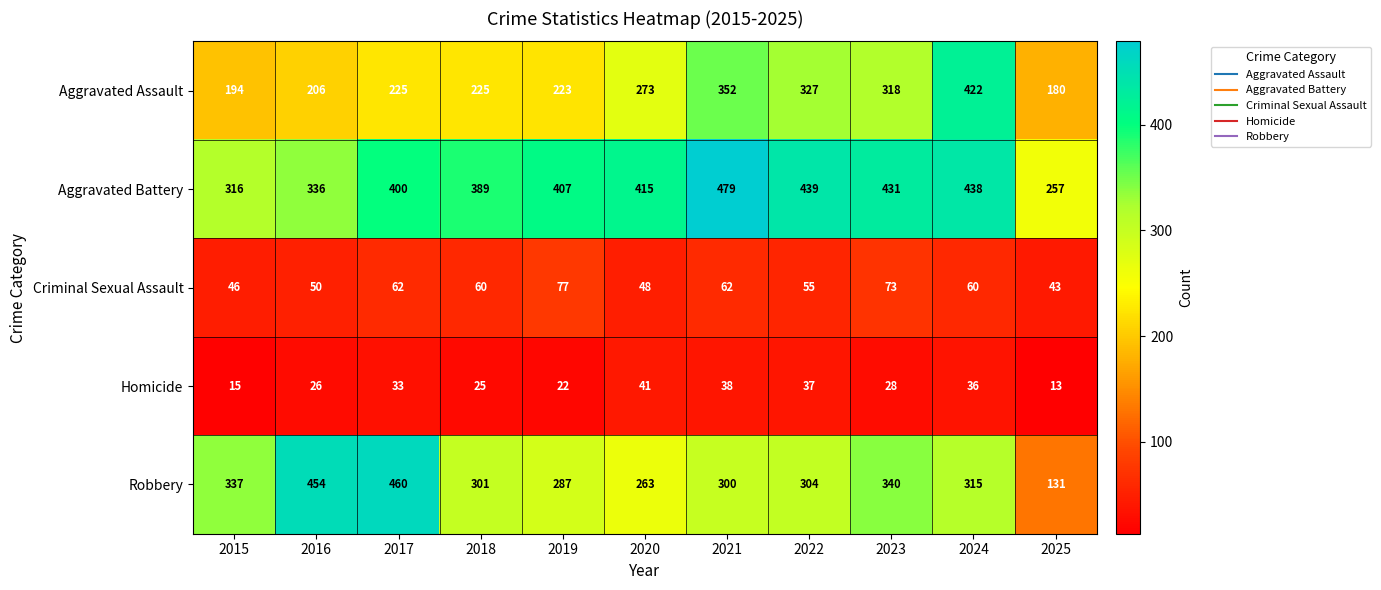

List the series in order of their peak value, lowest first.

Homicide, Criminal Sexual Assault, Aggravated Assault, Robbery, Aggravated Battery